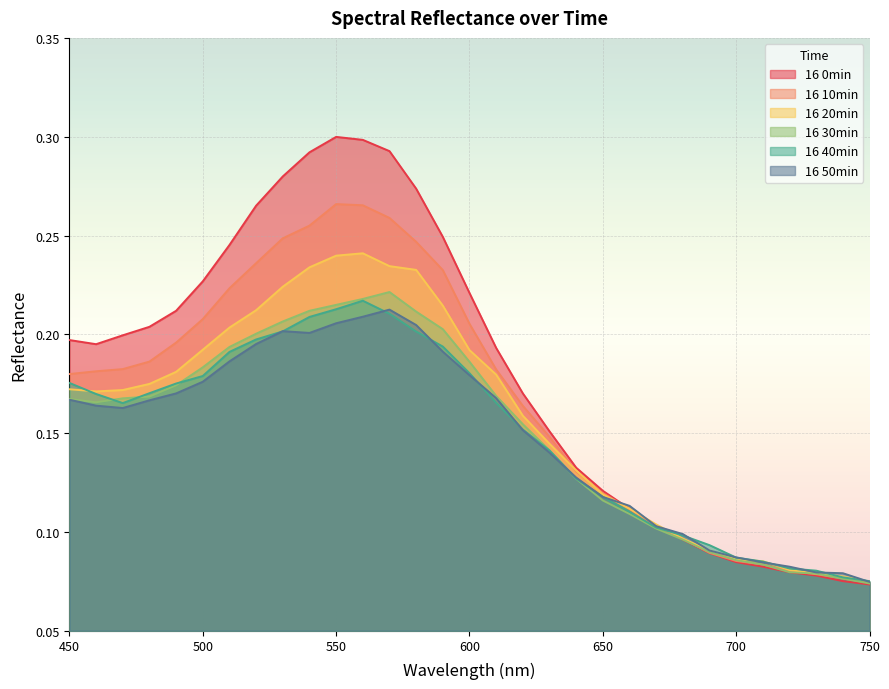

Reading left to right, transcribe all the data shown in this chart.

16 0min: 450=0.2	460=0.2	470=0.2	480=0.2	490=0.2	500=0.2	510=0.2	520=0.3	530=0.3	540=0.3	550=0.3	560=0.3	570=0.3	580=0.3	590=0.2	600=0.2	610=0.2	620=0.2	630=0.2	640=0.1	650=0.1	660=0.1	670=0.1	680=0.1	690=0.1	700=0.1	710=0.1	720=0.1	730=0.1	740=0.1	750=0.1
16 10min: 450=0.2	460=0.2	470=0.2	480=0.2	490=0.2	500=0.2	510=0.2	520=0.2	530=0.2	540=0.3	550=0.3	560=0.3	570=0.3	580=0.2	590=0.2	600=0.2	610=0.2	620=0.2	630=0.1	640=0.1	650=0.1	660=0.1	670=0.1	680=0.1	690=0.1	700=0.1	710=0.1	720=0.1	730=0.1	740=0.1	750=0.1
16 20min: 450=0.2	460=0.2	470=0.2	480=0.2	490=0.2	500=0.2	510=0.2	520=0.2	530=0.2	540=0.2	550=0.2	560=0.2	570=0.2	580=0.2	590=0.2	600=0.2	610=0.2	620=0.2	630=0.1	640=0.1	650=0.1	660=0.1	670=0.1	680=0.1	690=0.1	700=0.1	710=0.1	720=0.1	730=0.1	740=0.1	750=0.1
16 30min: 450=0.2	460=0.2	470=0.2	480=0.2	490=0.2	500=0.2	510=0.2	520=0.2	530=0.2	540=0.2	550=0.2	560=0.2	570=0.2	580=0.2	590=0.2	600=0.2	610=0.2	620=0.2	630=0.1	640=0.1	650=0.1	660=0.1	670=0.1	680=0.1	690=0.1	700=0.1	710=0.1	720=0.1	730=0.1	740=0.1	750=0.1
16 40min: 450=0.2	460=0.2	470=0.2	480=0.2	490=0.2	500=0.2	510=0.2	520=0.2	530=0.2	540=0.2	550=0.2	560=0.2	570=0.2	580=0.2	590=0.2	600=0.2	610=0.2	620=0.2	630=0.1	640=0.1	650=0.1	660=0.1	670=0.1	680=0.1	690=0.1	700=0.1	710=0.1	720=0.1	730=0.1	740=0.1	750=0.1
16 50min: 450=0.2	460=0.2	470=0.2	480=0.2	490=0.2	500=0.2	510=0.2	520=0.2	530=0.2	540=0.2	550=0.2	560=0.2	570=0.2	580=0.2	590=0.2	600=0.2	610=0.2	620=0.2	630=0.1	640=0.1	650=0.1	660=0.1	670=0.1	680=0.1	690=0.1	700=0.1	710=0.1	720=0.1	730=0.1	740=0.1	750=0.1